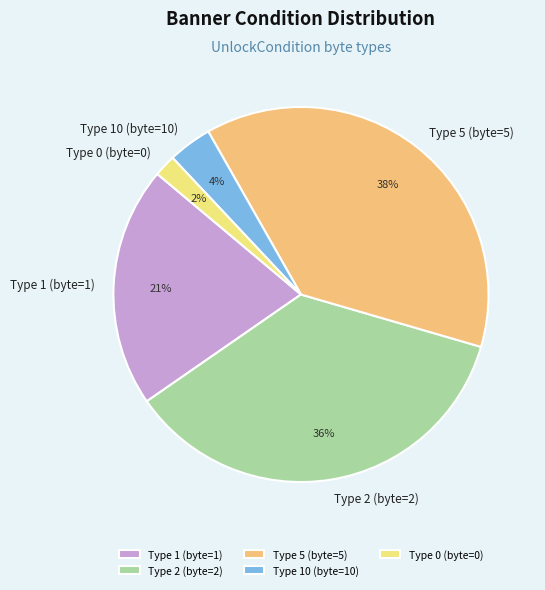

To the nearest percent, what portion does Type 0 (byte=0) represent?

2%